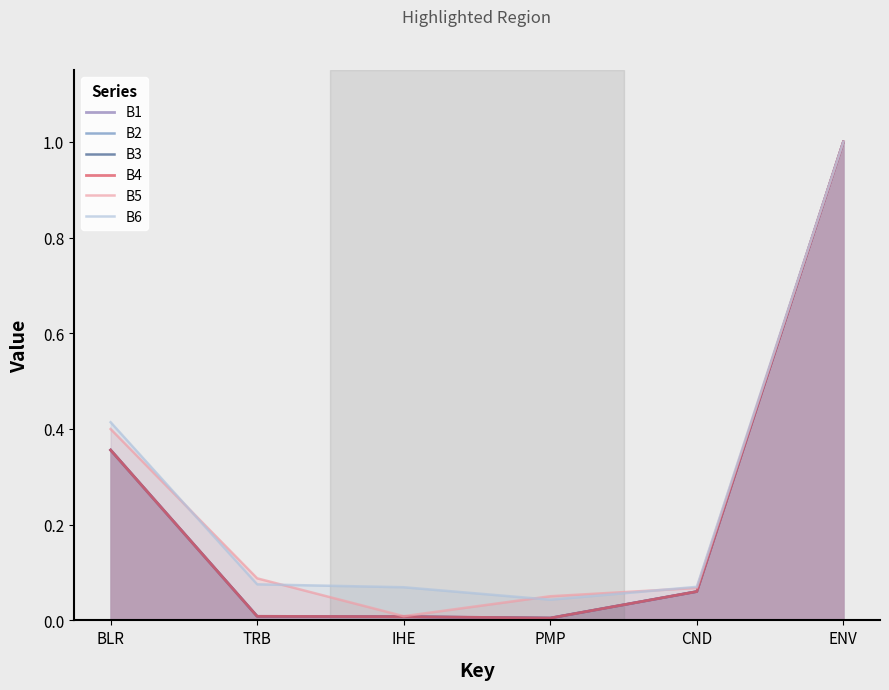

The B3 series shows 0.1 at CND. True or false?

False